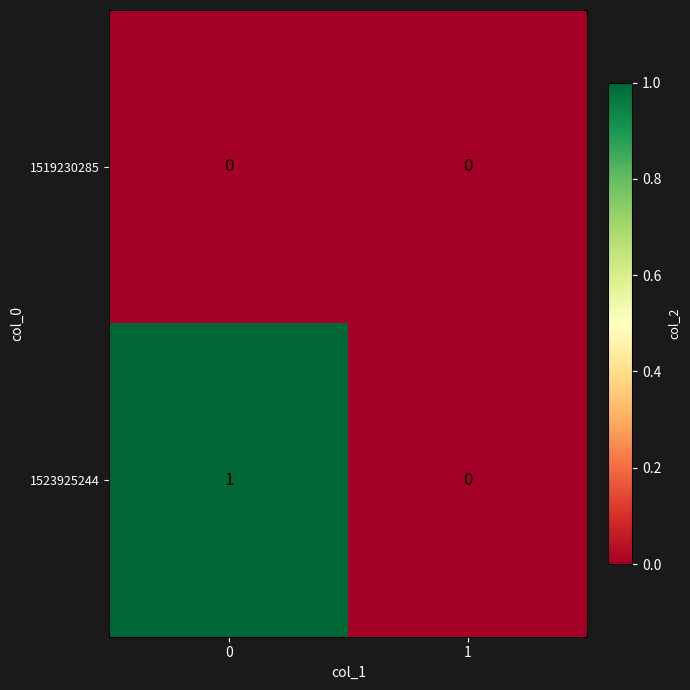

True or false: 1523925244 has a value of 1 at 0.

True